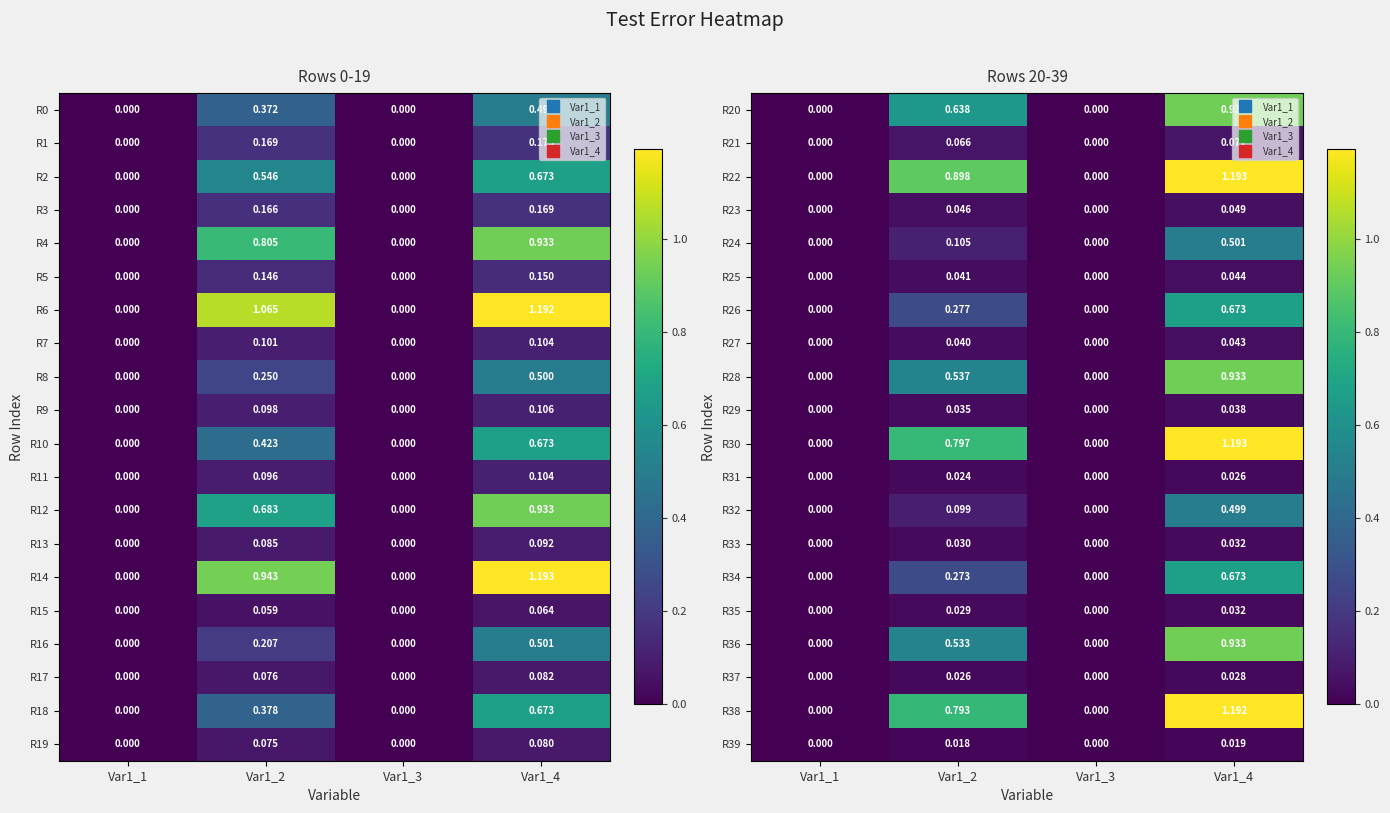

What is the maximum value for R22?

1.2